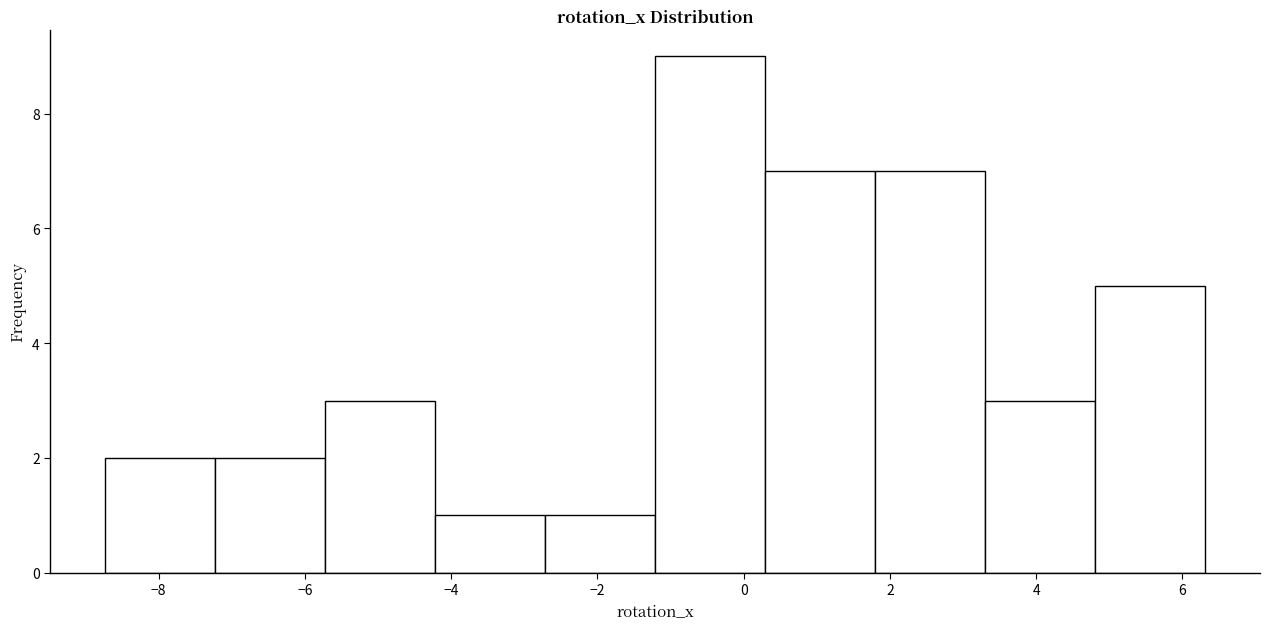

How tall is the bar that spans -4.2 to -2.8 on the x-axis? Neither the bar edges nor the heights are printed on the chart, so give them approximately, as read against the axes.

1